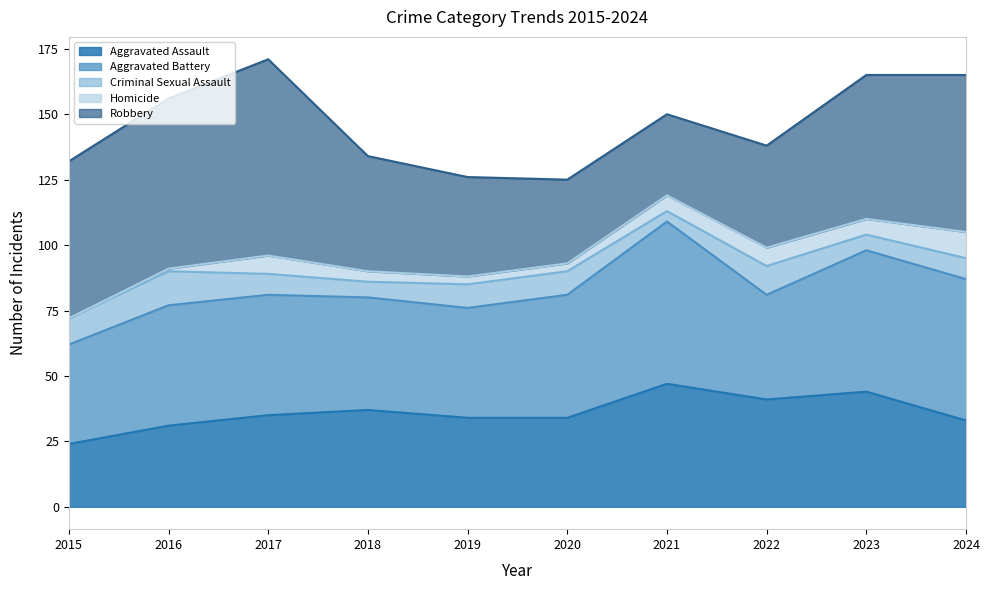

How many categories are shown in the chart?

10